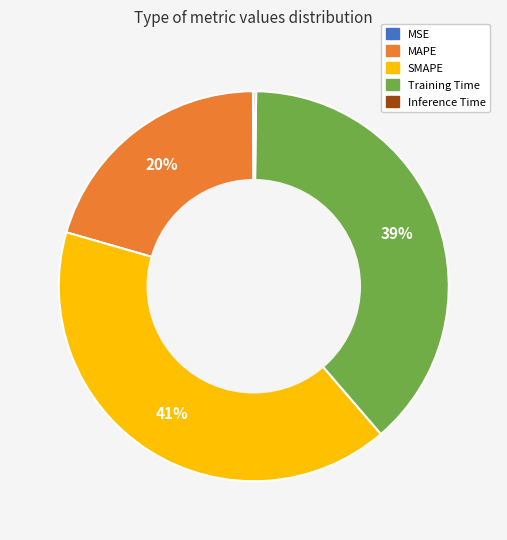

To the nearest percent, what percentage of the pie is MAPE?

20%